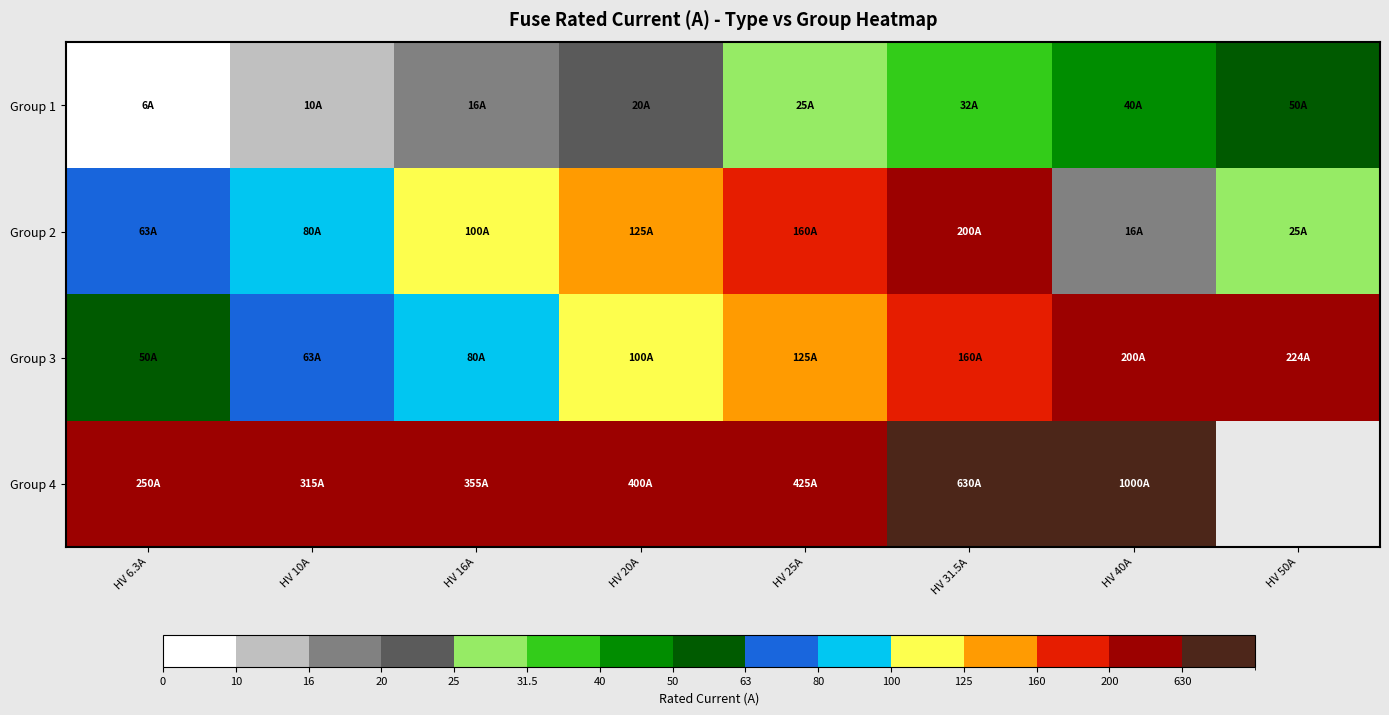

What is the difference between the maximum and minimum values in the Group 4 series?

750.0